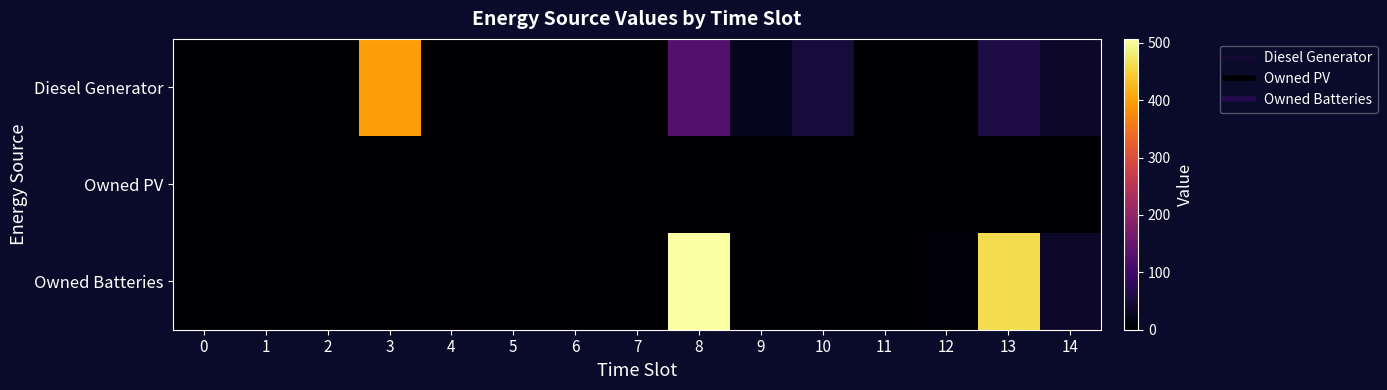

Between 6 and 10, which series saw the biggest shift?

Diesel Generator